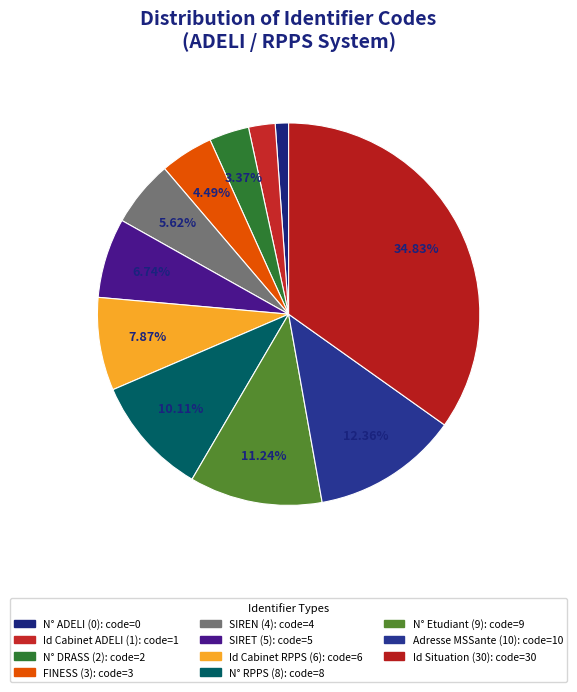

The Id Cabinet RPPS (6) slice represents 8% of the pie. True or false?

True